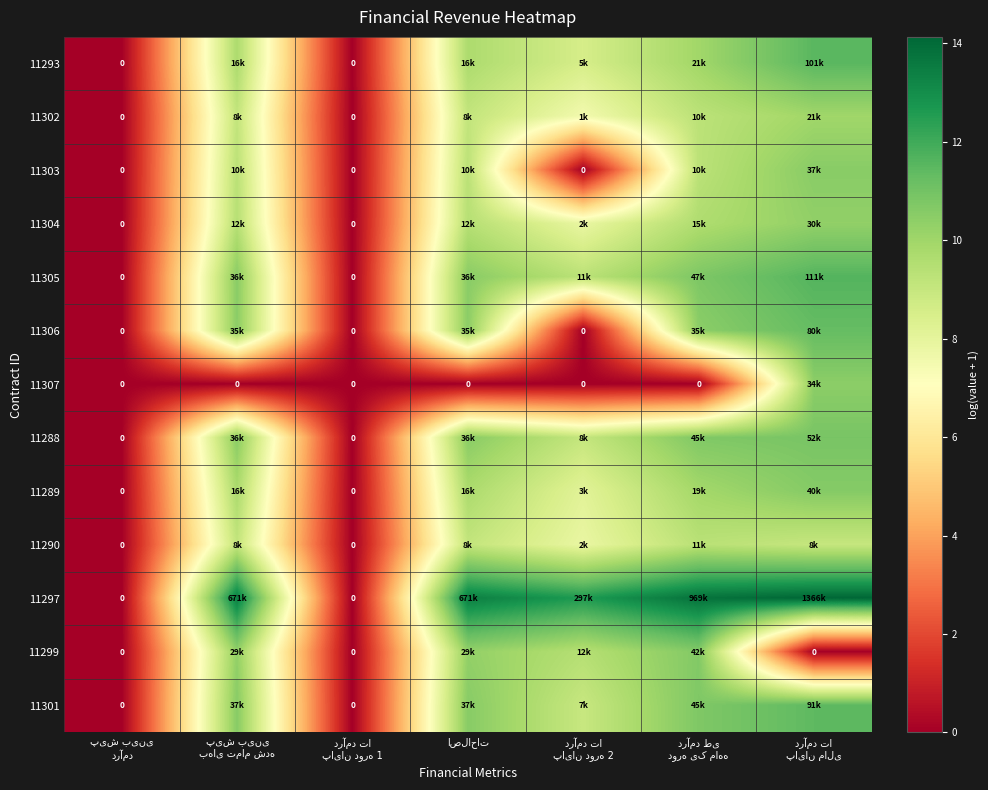

Read the 11302 value at درآمد تا پایان مالی.

10.0